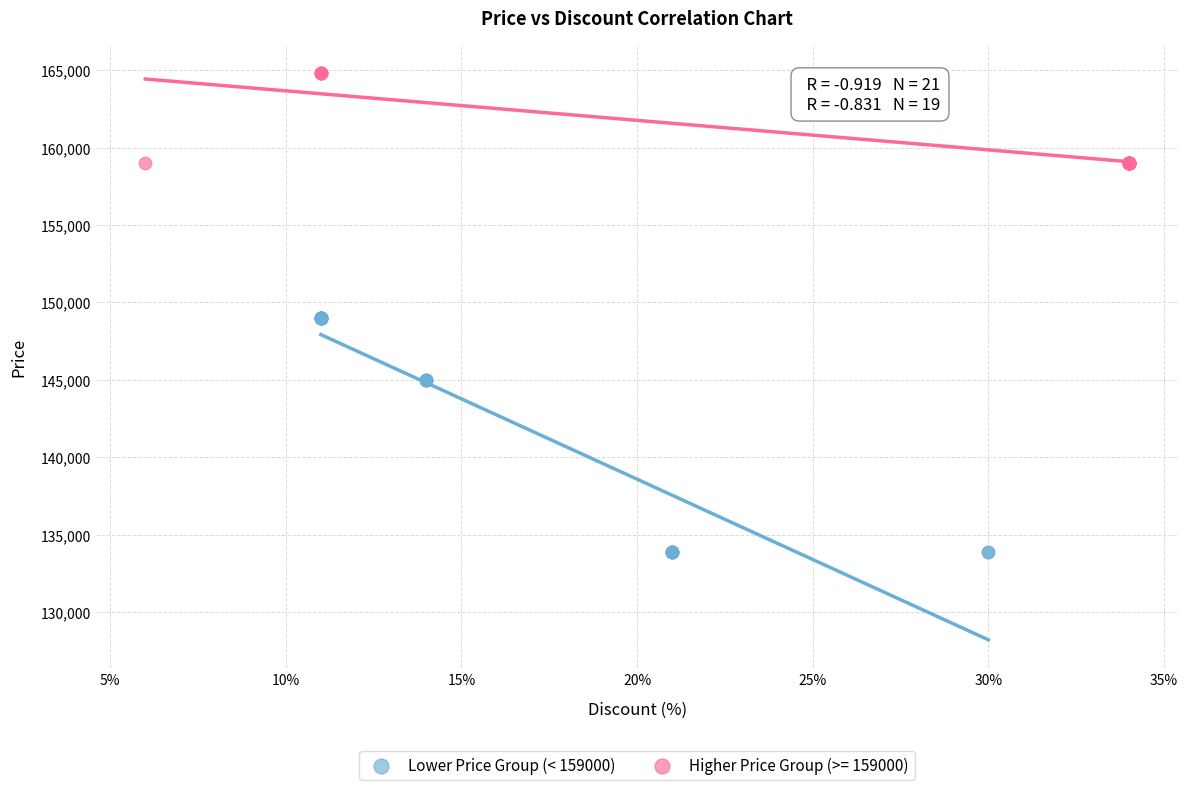

Which series reaches the minimum Y coordinate?

Lower Price Group (< 159000)